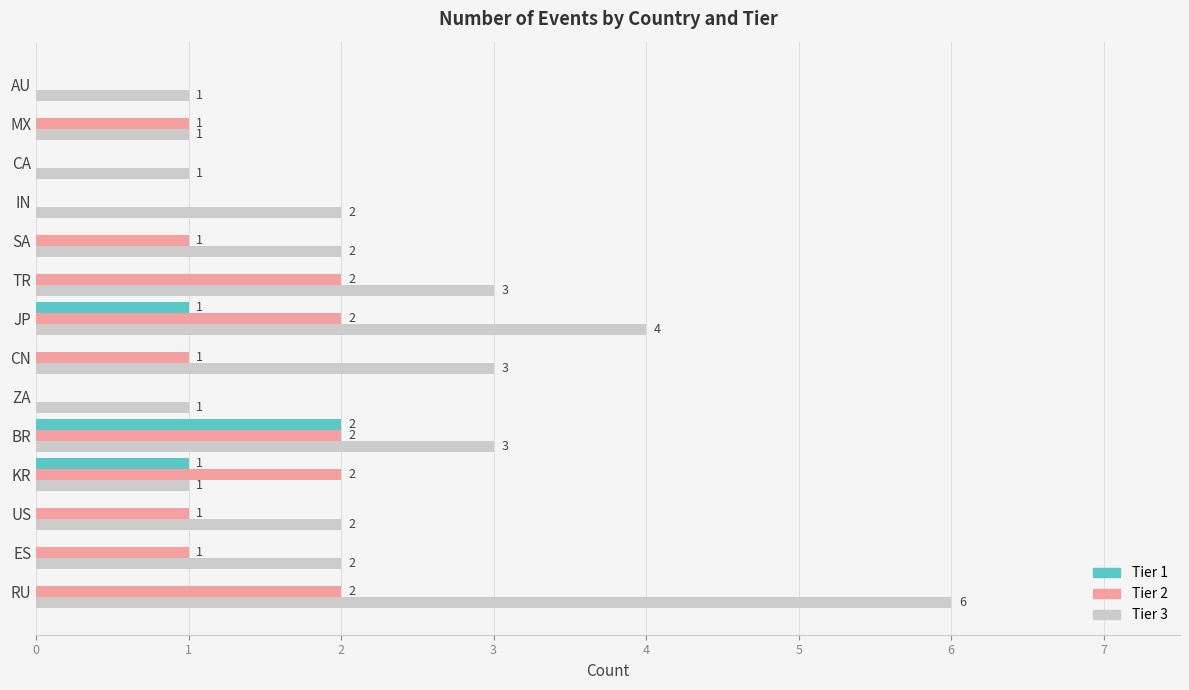

The value of Tier 3 at JP is 4. True or false?

True